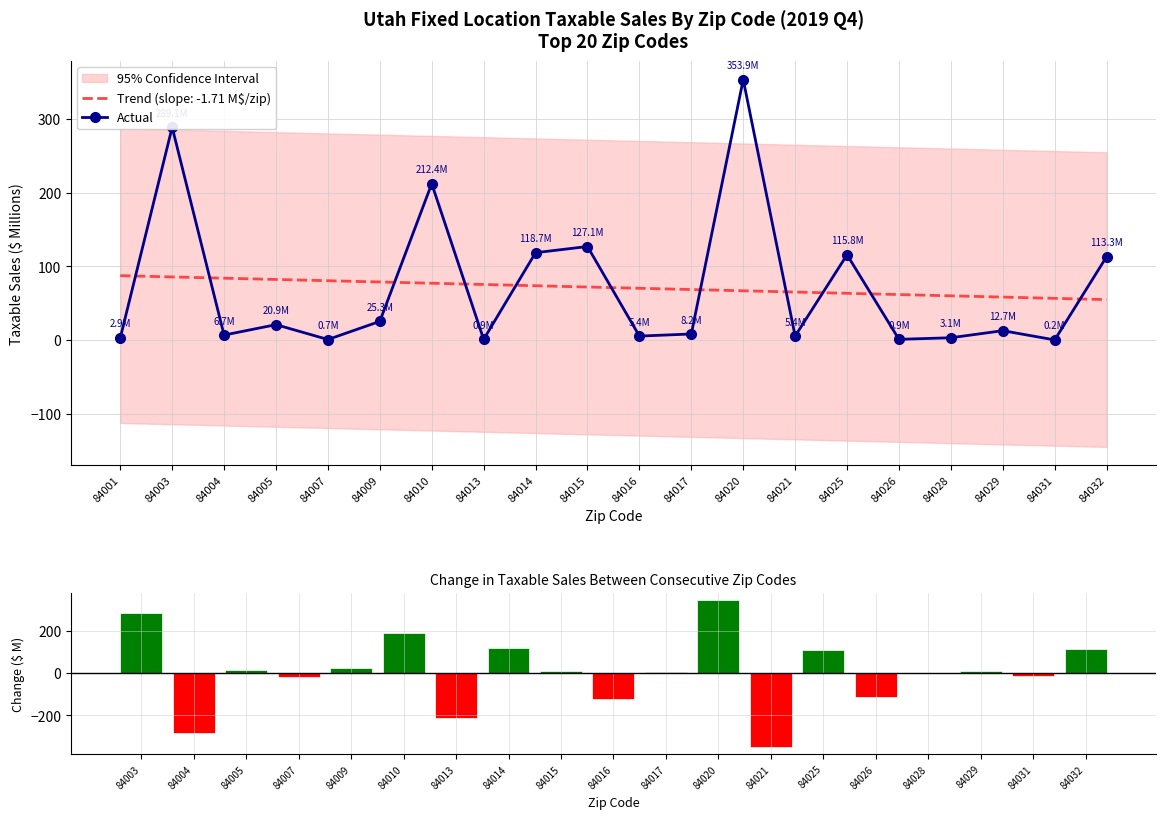

Count the number of values greater than 12.

10